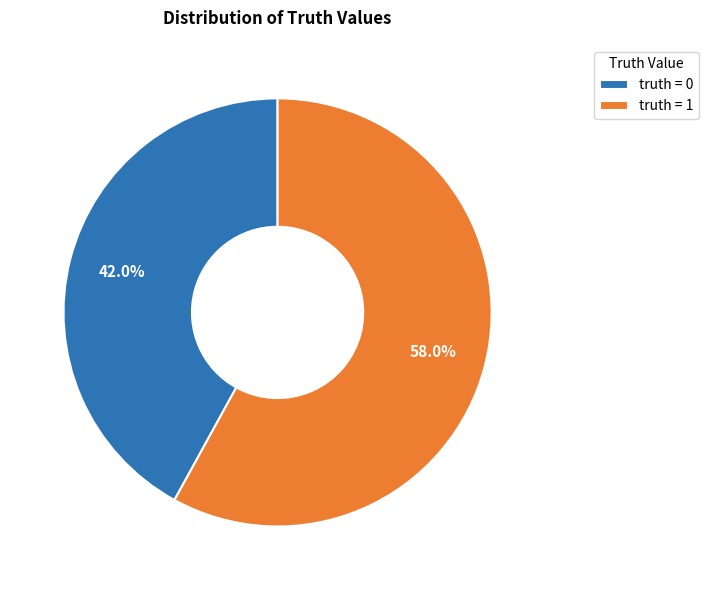

Does truth = 1 account for over 50% of the chart?

Yes